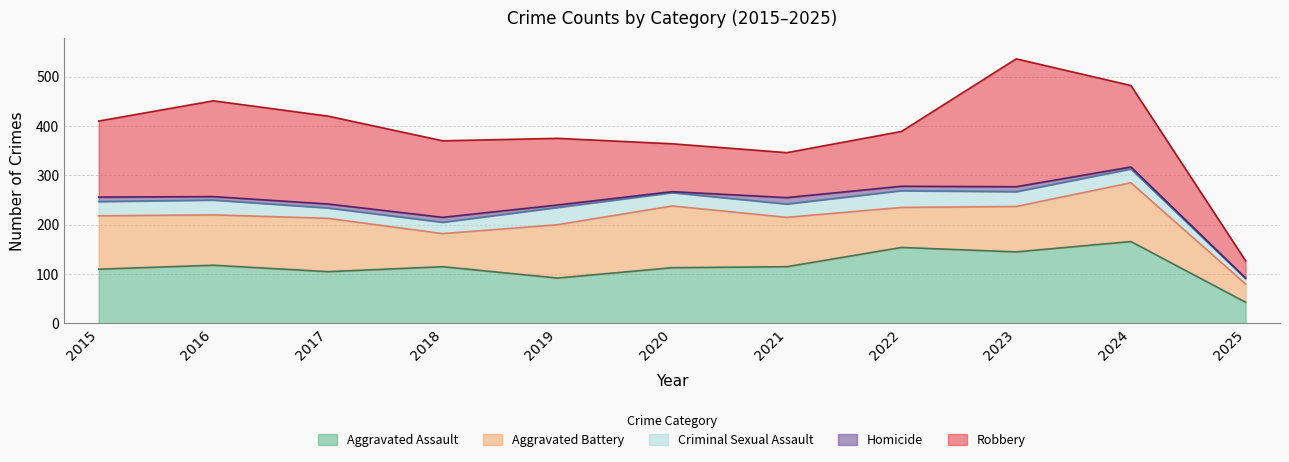

How many lines are shown in the chart?

5